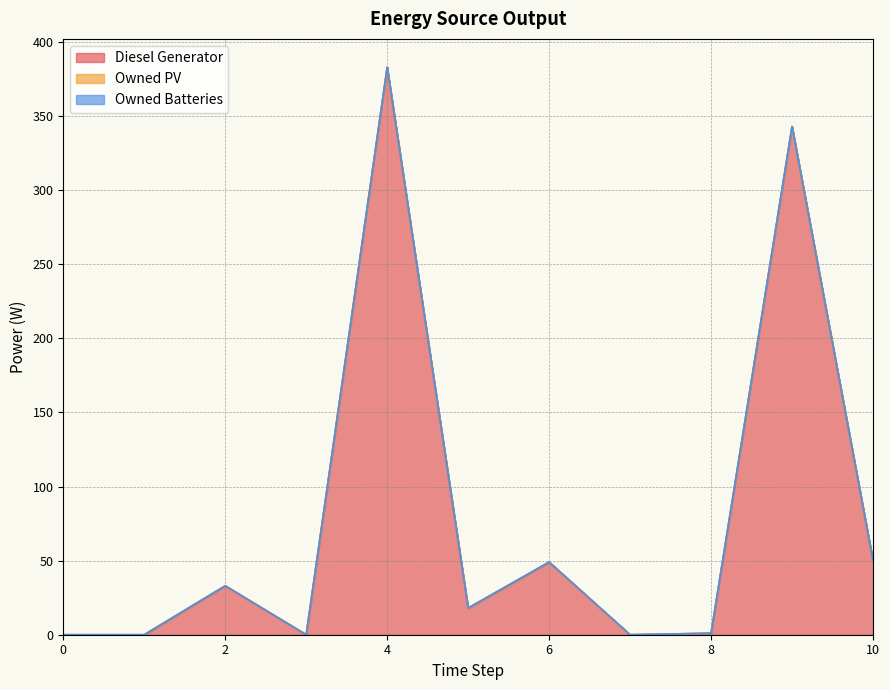

At which category is the sum across all series the highest?

4